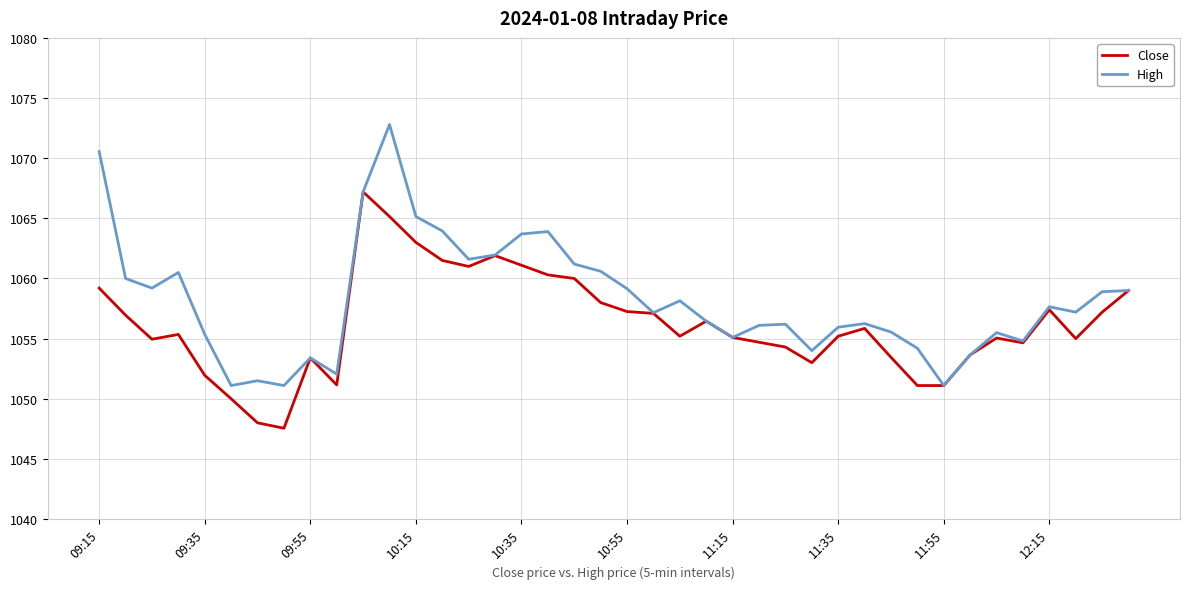

What is the minimum value for High?

1051.1